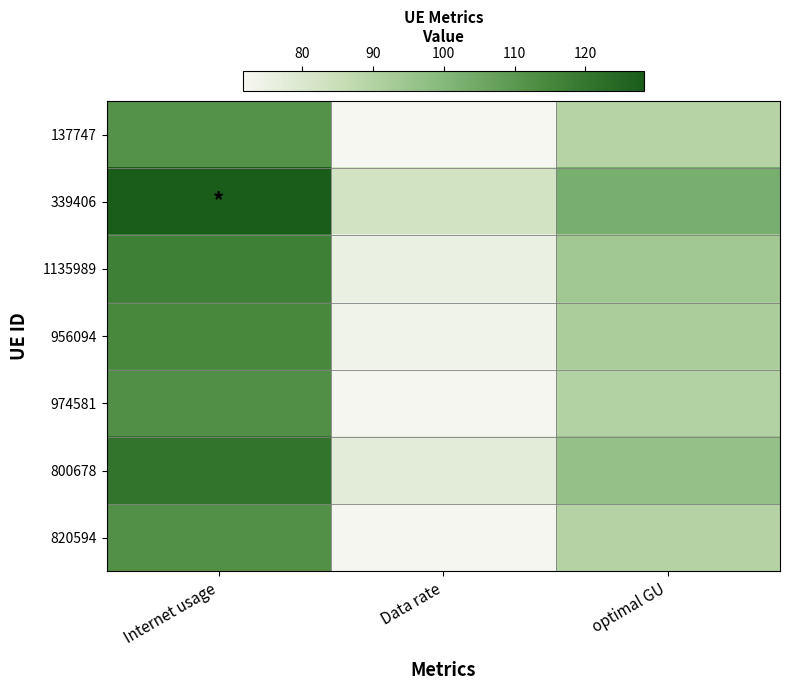

Reading right to left, what are all the values shown in this chart?

137747: optimal GU=89.4	Data rate=71.7	Internet usage=111.6
339406: optimal GU=102.8	Data rate=82.4	Internet usage=128.2
1135989: optimal GU=93.9	Data rate=75.3	Internet usage=117.1
956094: optimal GU=91.9	Data rate=73.7	Internet usage=114.6
974581: optimal GU=90.1	Data rate=72.2	Internet usage=112.4
800678: optimal GU=96.6	Data rate=77.5	Internet usage=120.5
820594: optimal GU=89.9	Data rate=72.1	Internet usage=112.1